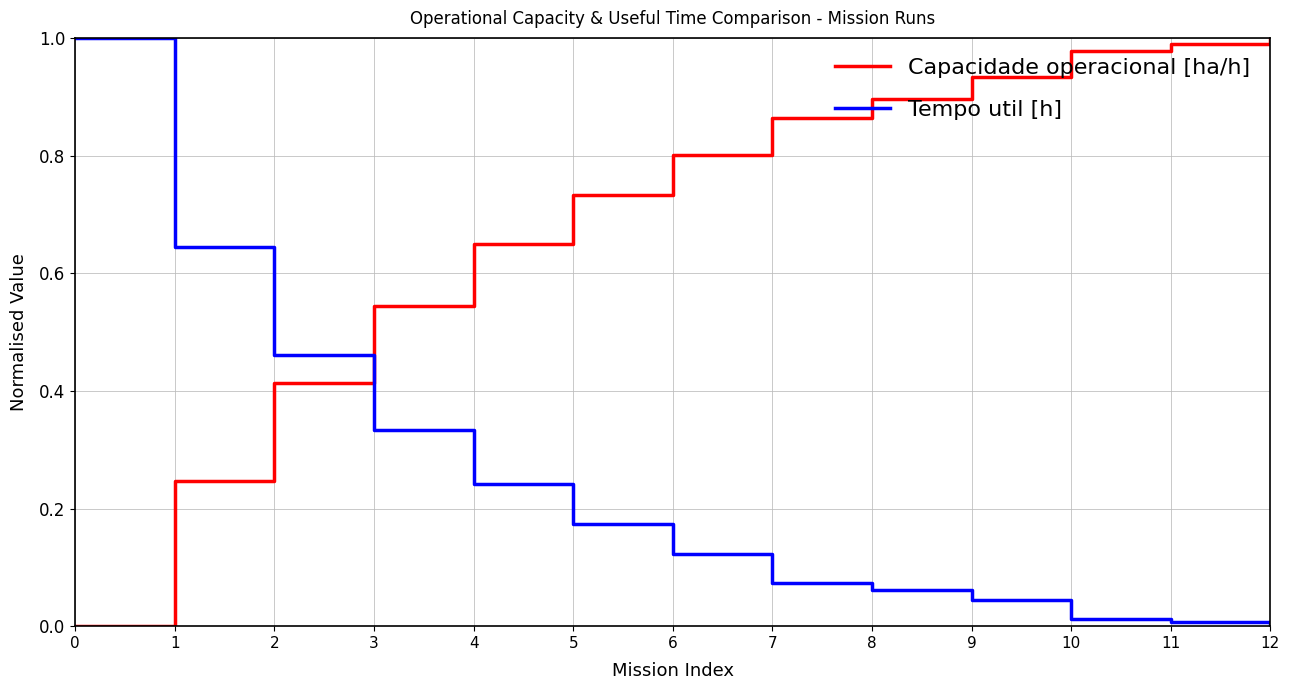

Is it true that Capacidade operacional [ha/h] equals 1.0 at 12?

True